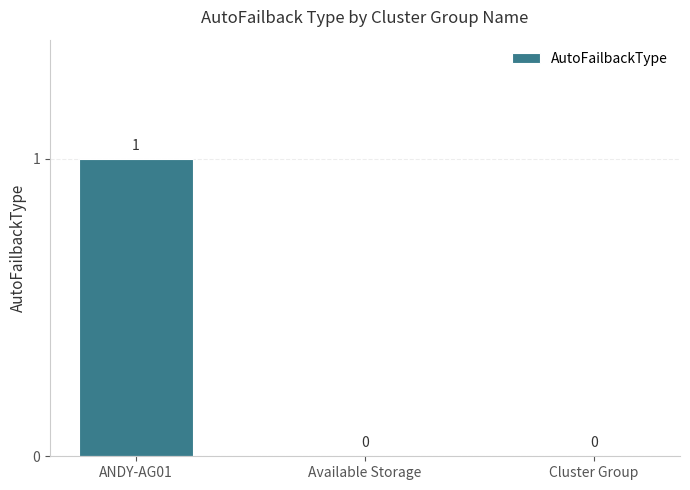

How many positive values are there?

1